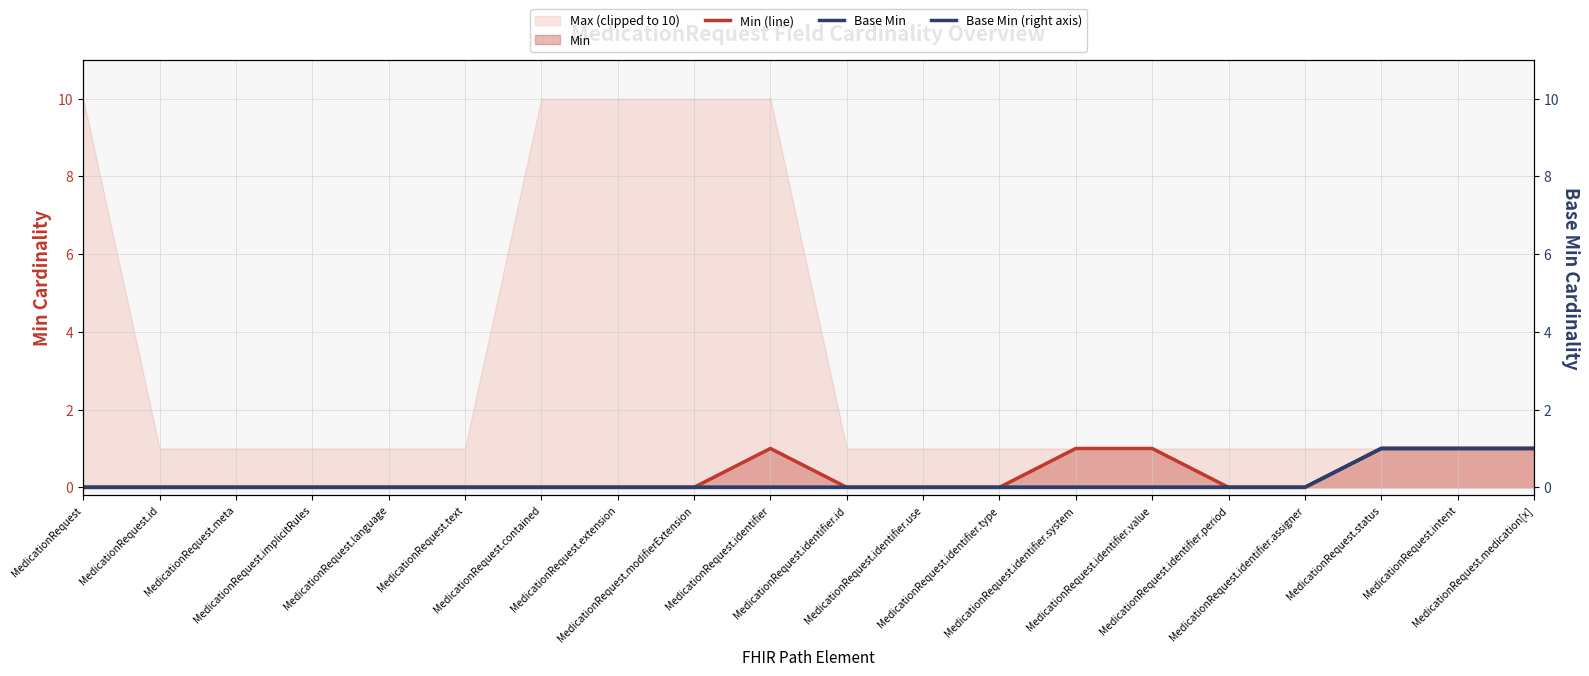

What is the highest value of the Base Min (right axis) series?

1